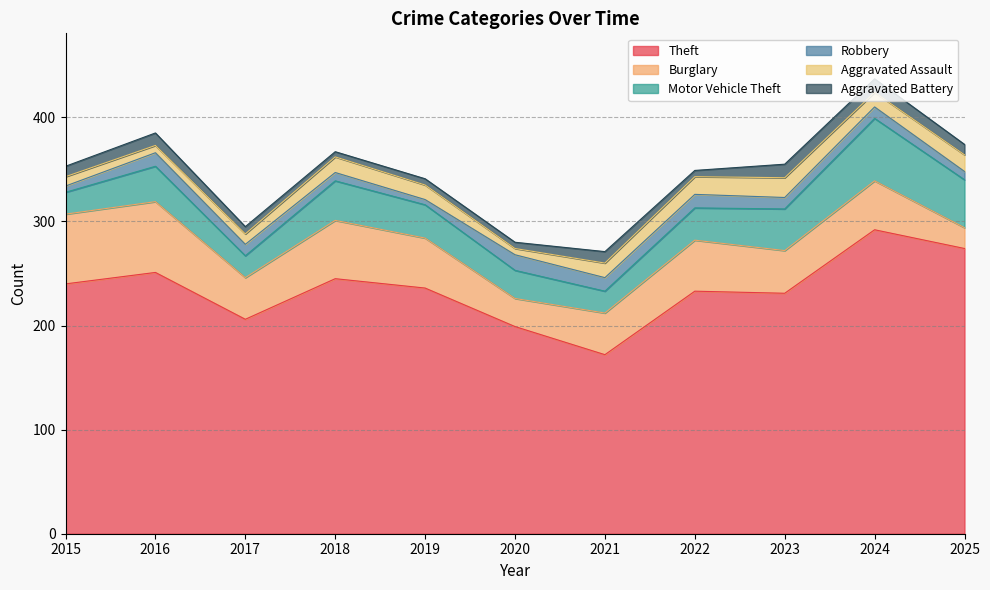

What is the minimum value for Aggravated Battery?

5